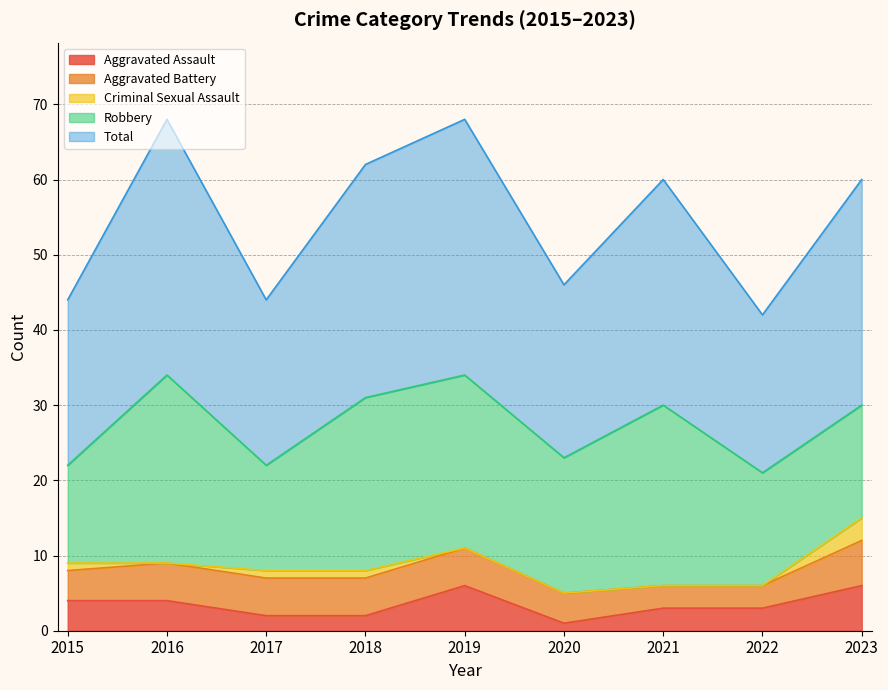

List the labels in order of Robbery value, smallest first.

2015, 2017, 2022, 2023, 2020, 2018, 2019, 2021, 2016